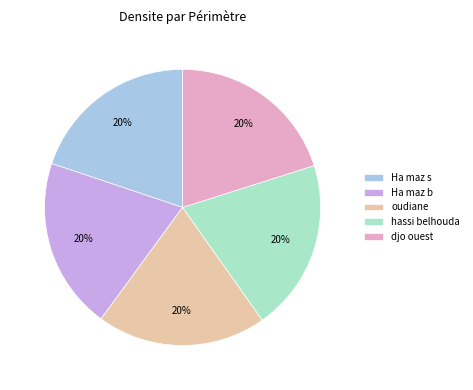

To the nearest percent, what is the combined percentage of hassi belhouda and djo ouest?

40%